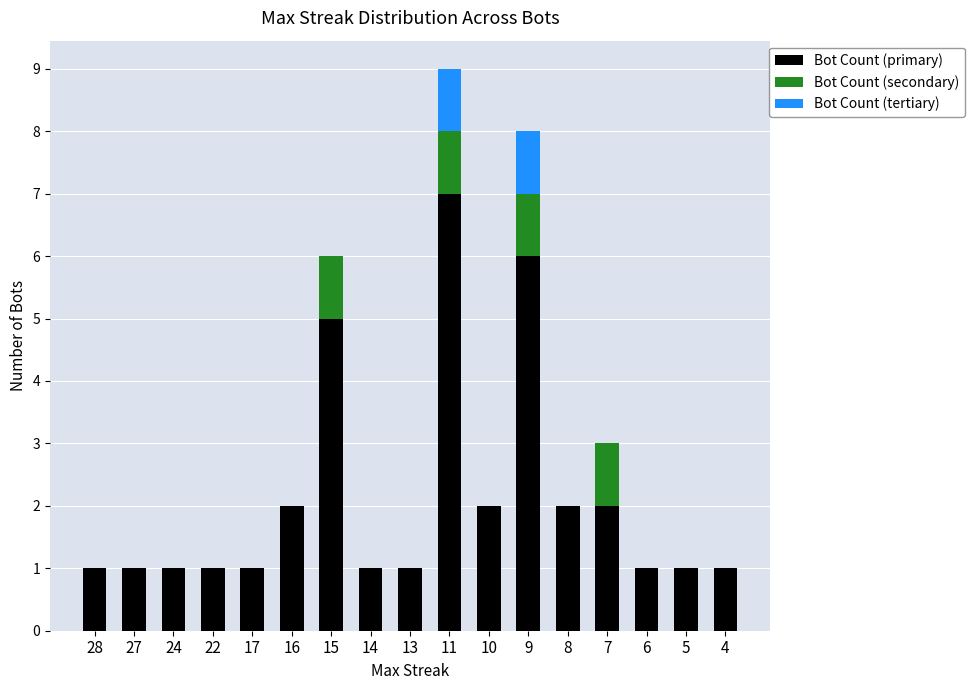

What is the highest value of the Bot Count (primary) series?

7